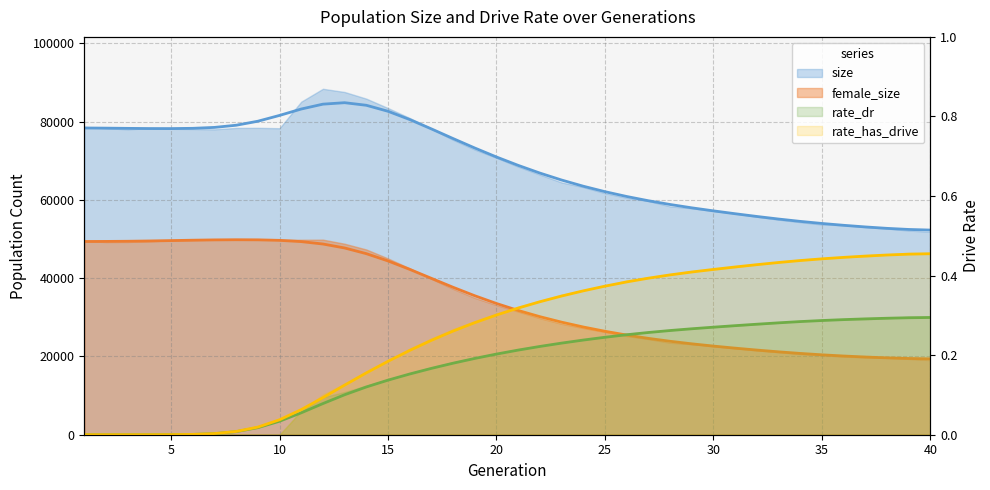

Is it true that size equals 84819.0 at 13?

True